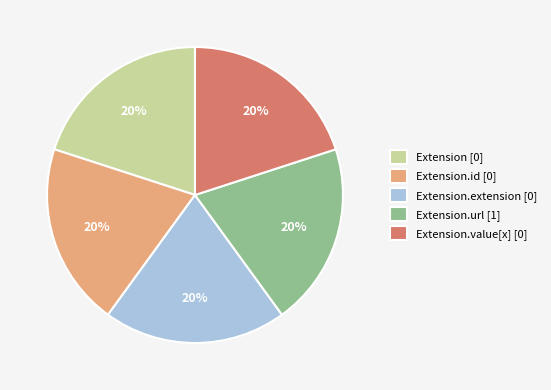

Is the sum of Extension [0] and Extension.id [0] greater than half?

No